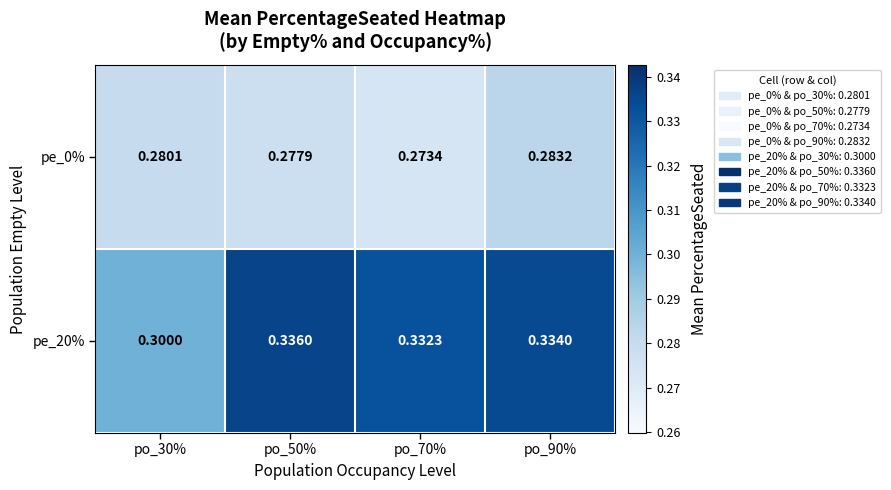

Is the value of pe_20% at po_30% greater than the value of pe_0% at po_30%?

Yes